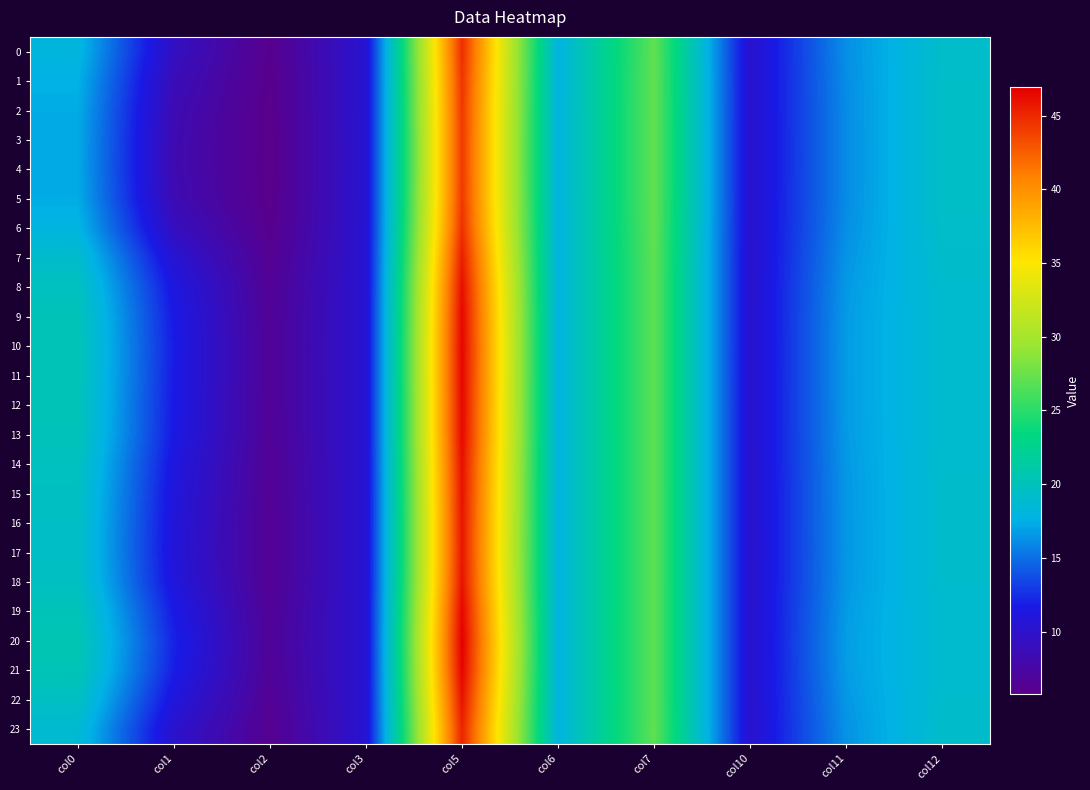

Reading right to left, extract all data points from this chart.

0: col12=19.2	col11=16.2	col10=10.2	col7=27.1	col6=17.9	col5=44.7	col3=10.5	col2=6.0	col1=9.4	col0=18.1
1: col12=19.3	col11=16.2	col10=10.2	col7=27.1	col6=17.9	col5=44.4	col3=10.5	col2=5.9	col1=8.8	col0=17.6
2: col12=19.3	col11=16.1	col10=10.2	col7=27.2	col6=17.9	col5=44.2	col3=10.5	col2=5.8	col1=8.4	col0=17.4
3: col12=19.4	col11=16.1	col10=10.2	col7=27.2	col6=17.9	col5=44.2	col3=10.5	col2=5.8	col1=8.3	col0=17.3
4: col12=19.4	col11=16.1	col10=10.2	col7=27.2	col6=17.9	col5=44.2	col3=10.5	col2=5.8	col1=8.3	col0=17.2
5: col12=19.3	col11=16.1	col10=10.2	col7=27.2	col6=17.9	col5=44.2	col3=10.5	col2=5.8	col1=8.4	col0=17.4
6: col12=19.2	col11=16.2	col10=10.2	col7=27.1	col6=17.9	col5=44.6	col3=10.5	col2=6.0	col1=9.2	col0=17.9
7: col12=19.1	col11=16.4	col10=10.2	col7=27.0	col6=17.9	col5=45.5	col3=10.5	col2=6.3	col1=10.4	col0=19.0
8: col12=19.0	col11=16.6	col10=10.2	col7=27.0	col6=17.9	col5=46.2	col3=10.5	col2=6.5	col1=11.3	col0=19.8
9: col12=18.9	col11=16.7	col10=10.2	col7=27.0	col6=17.9	col5=46.5	col3=10.5	col2=6.6	col1=11.7	col0=20.1
10: col12=18.9	col11=16.7	col10=10.2	col7=27.0	col6=17.9	col5=46.6	col3=10.5	col2=6.6	col1=11.8	col0=20.2
11: col12=18.9	col11=16.7	col10=10.2	col7=27.0	col6=17.9	col5=46.6	col3=10.5	col2=6.6	col1=11.8	col0=20.2
12: col12=18.9	col11=16.7	col10=10.2	col7=27.0	col6=17.9	col5=46.5	col3=10.5	col2=6.6	col1=11.7	col0=20.1
13: col12=18.9	col11=16.7	col10=10.2	col7=27.0	col6=17.9	col5=46.5	col3=10.5	col2=6.5	col1=11.6	col0=20.1
14: col12=19.0	col11=16.6	col10=10.2	col7=27.0	col6=17.9	col5=46.2	col3=10.5	col2=6.5	col1=11.3	col0=19.7
15: col12=19.0	col11=16.6	col10=10.2	col7=27.0	col6=17.9	col5=46.0	col3=10.5	col2=6.4	col1=11.1	col0=19.5
16: col12=19.0	col11=16.5	col10=10.2	col7=27.0	col6=17.9	col5=45.9	col3=10.5	col2=6.4	col1=10.9	col0=19.4
17: col12=19.0	col11=16.5	col10=10.2	col7=27.0	col6=17.9	col5=45.8	col3=10.5	col2=6.4	col1=10.9	col0=19.4
18: col12=19.0	col11=16.6	col10=10.2	col7=27.0	col6=17.9	col5=46.0	col3=10.5	col2=6.4	col1=11.1	col0=19.6
19: col12=18.9	col11=16.7	col10=10.2	col7=27.0	col6=17.9	col5=46.5	col3=10.5	col2=6.6	col1=11.7	col0=20.2
20: col12=18.8	col11=16.8	col10=10.2	col7=27.0	col6=17.9	col5=46.9	col3=10.5	col2=6.7	col1=12.1	col0=20.5
21: col12=18.9	col11=16.7	col10=10.2	col7=27.0	col6=17.9	col5=46.7	col3=10.5	col2=6.6	col1=11.9	col0=20.3
22: col12=19.0	col11=16.6	col10=10.2	col7=27.0	col6=17.9	col5=46.0	col3=10.5	col2=6.4	col1=11.1	col0=19.6
23: col12=19.1	col11=16.4	col10=10.2	col7=27.0	col6=17.9	col5=45.2	col3=10.5	col2=6.2	col1=10.1	col0=18.7